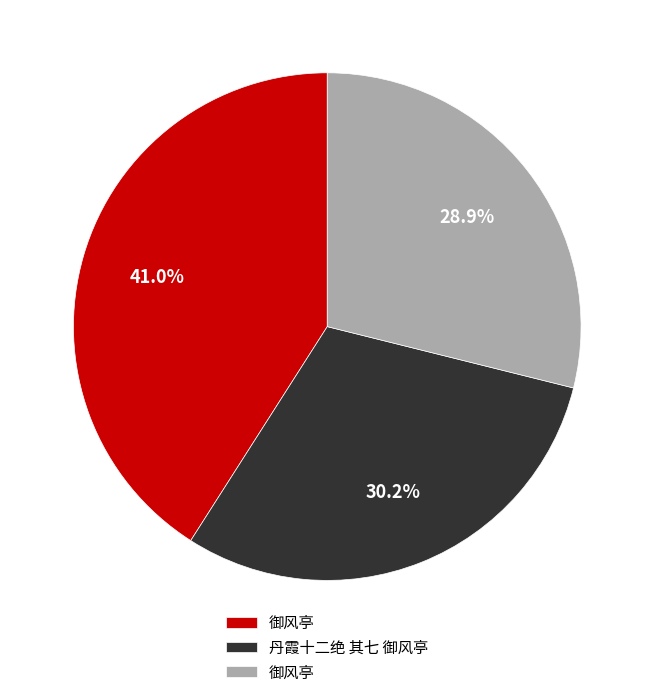

How many segments does this pie chart have?

3